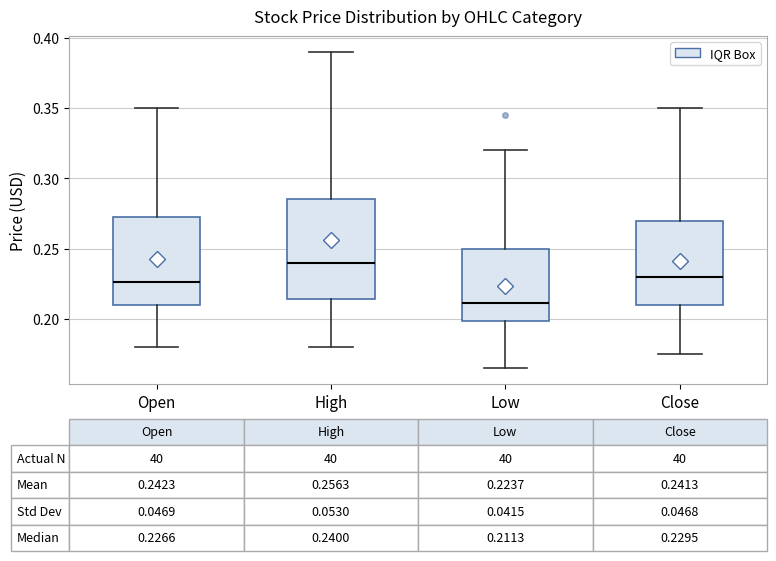

Which box is the tallest, from its lower edge to its upper edge?

High